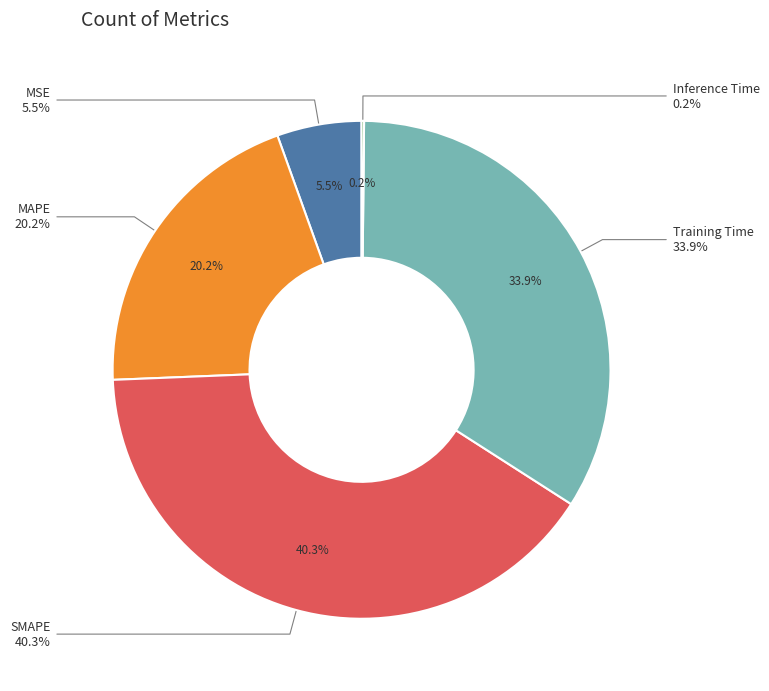

How many segments does this pie chart have?

5